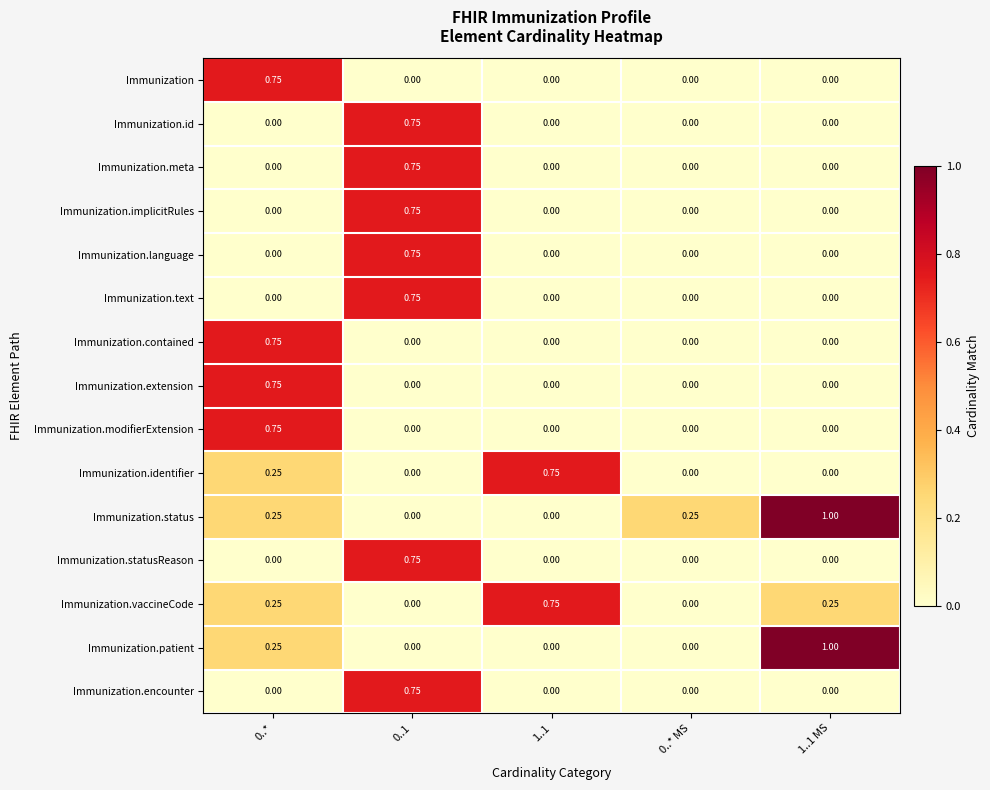

Is the value of Immunization.vaccineCode at 0..* greater than the value of Immunization.text at 1..1?

Yes